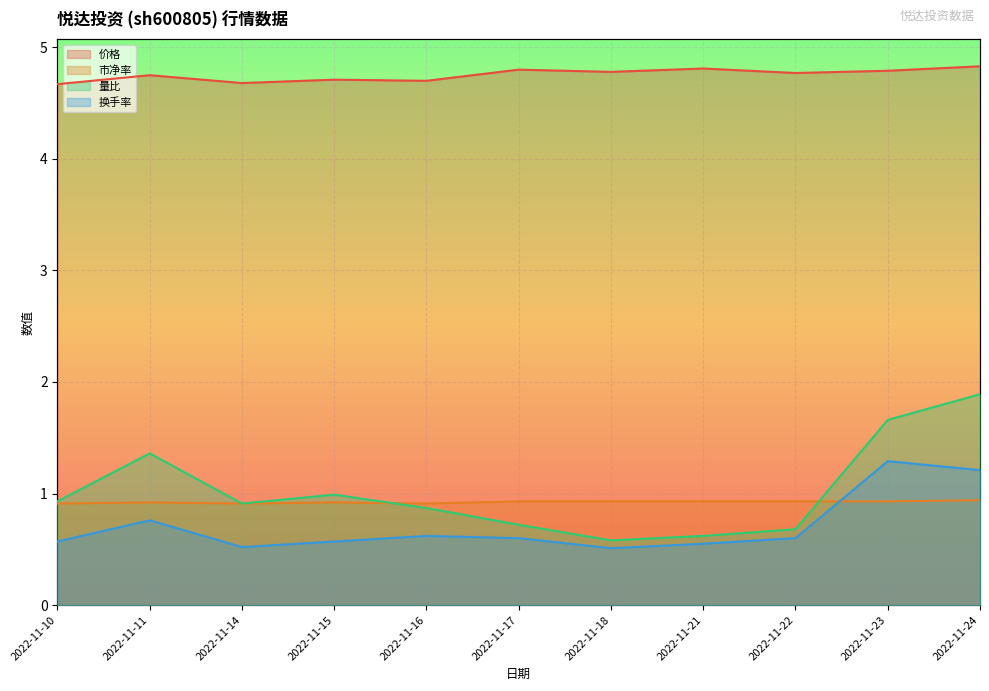

How many interior local peaks does the 量比 series have?

2